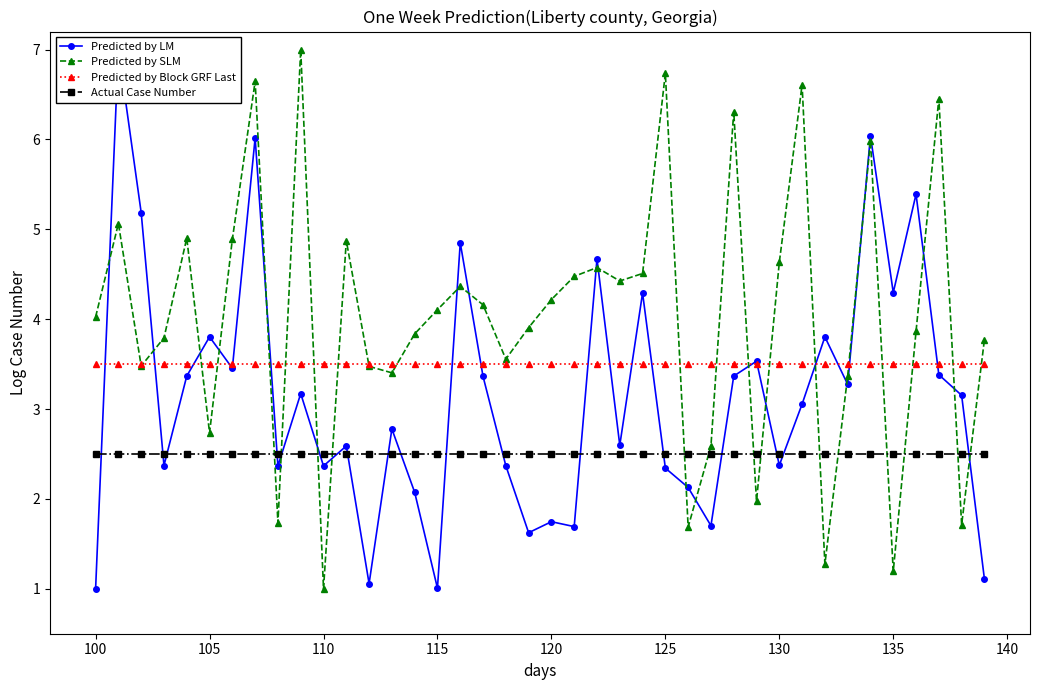

What is the smallest value displayed?

1.0